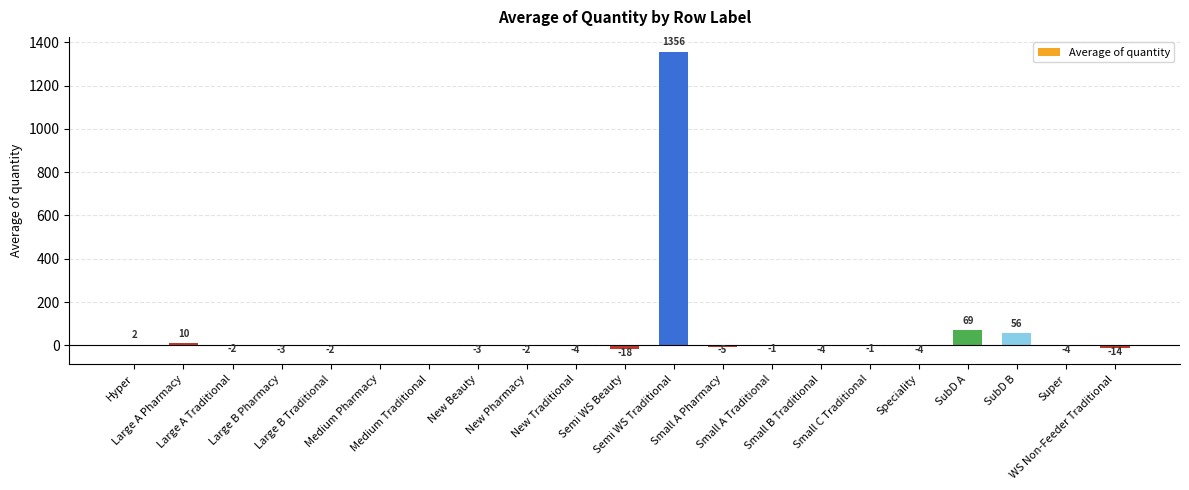

How many values are above zero?

5